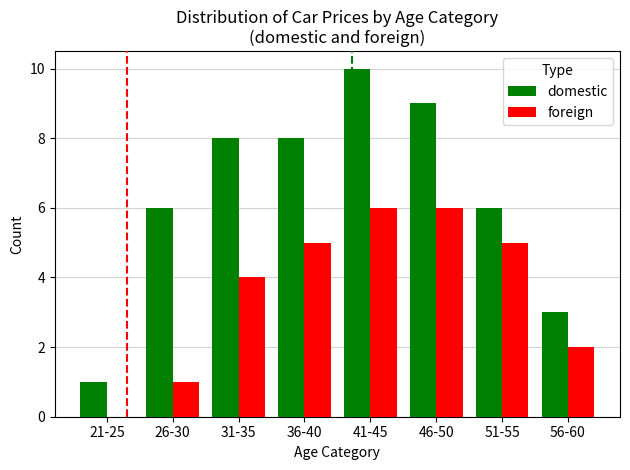

Between 46-50 and 56-60, which series saw the biggest shift?

domestic